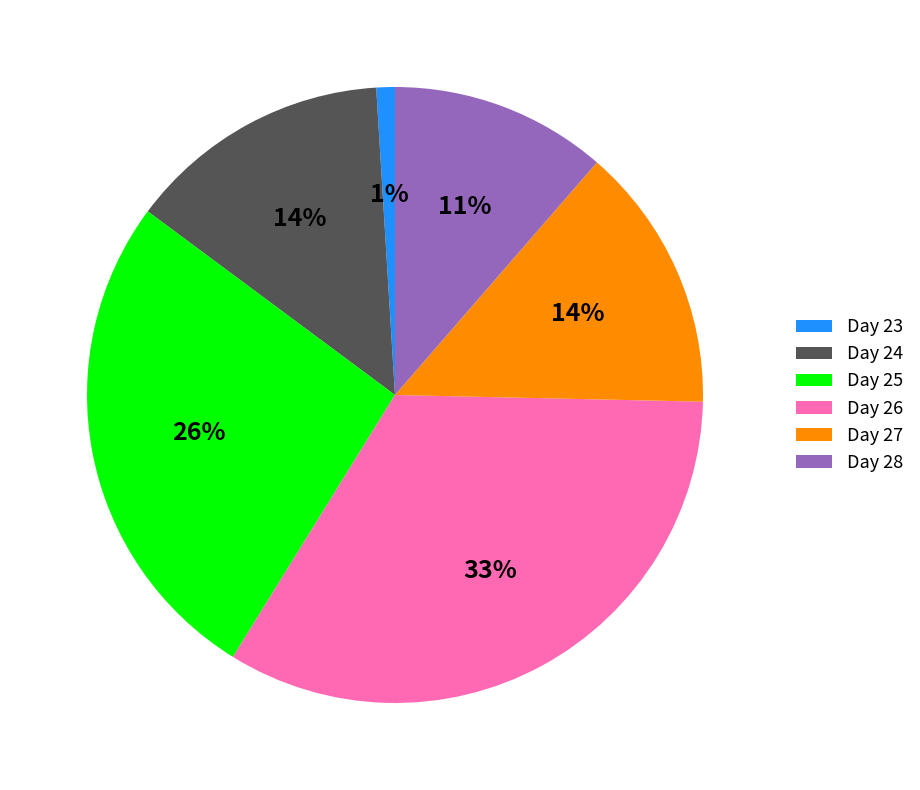

Is there a majority slice in this chart?

No